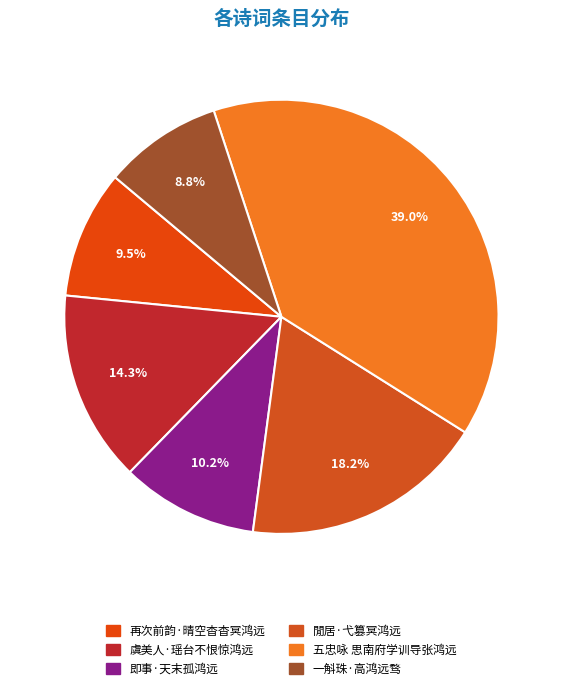

Rank the categories by value from lowest to highest.

一斛珠·高鸿远骛, 再次前韵·晴空杳杳冥鸿远, 即事·天末孤鸿远, 虞美人·瑶台不恨惊鸿远, 閒居·弋篡冥鸿远, 五忠咏 思南府学训导张鸿远